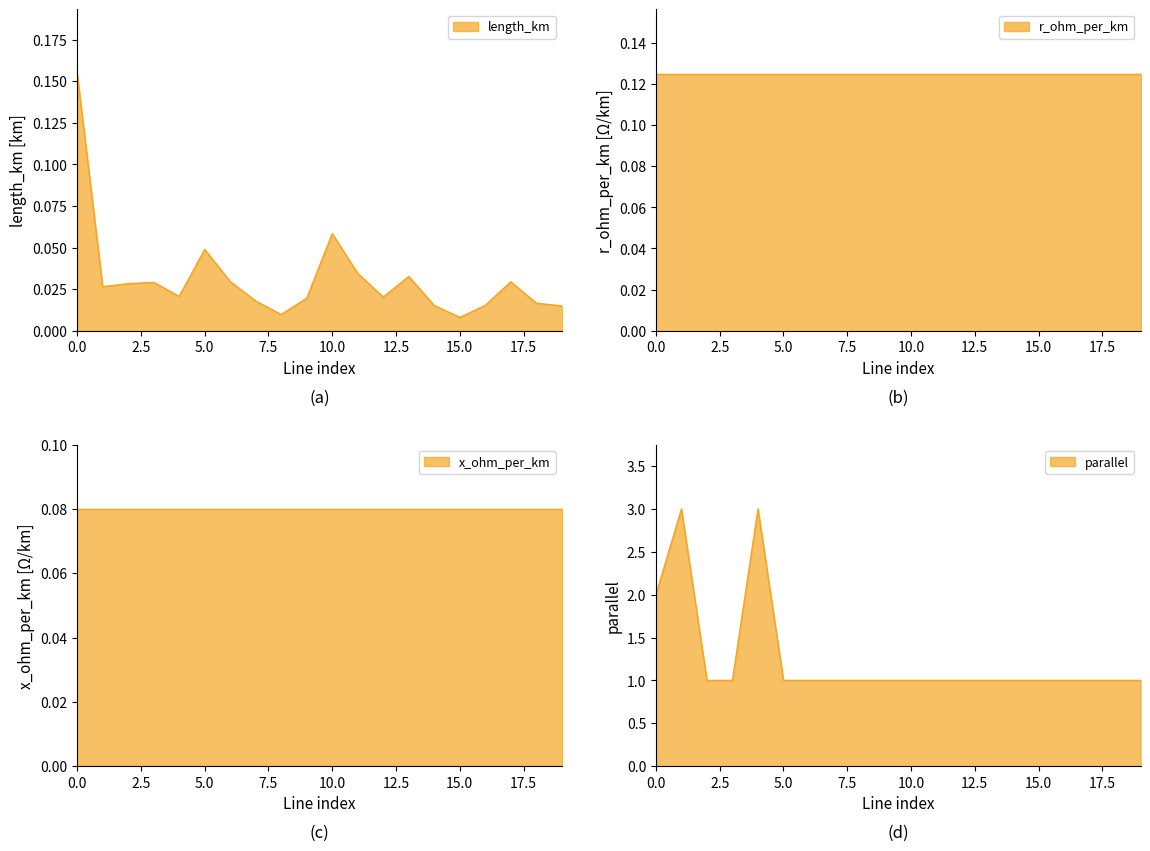

What is the value of the parallel point at the 16th from the left?

1.0